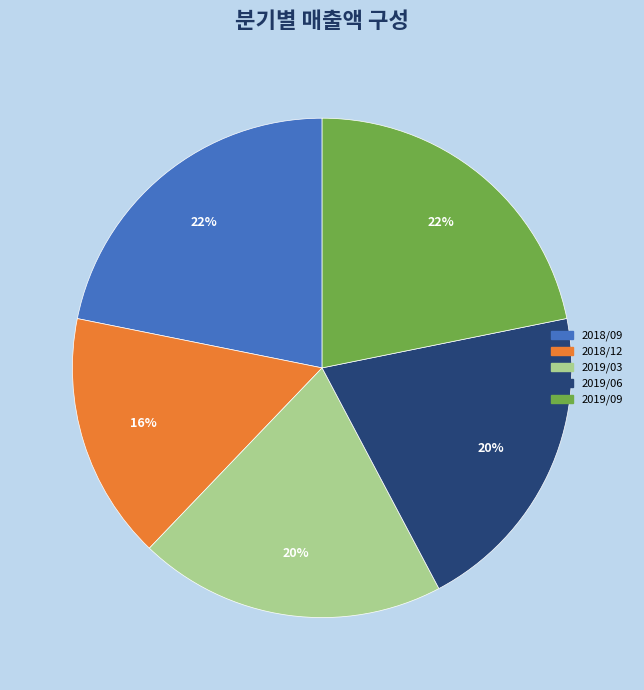

Do 2019/03 and 2019/09 together represent more than half of the pie?

No